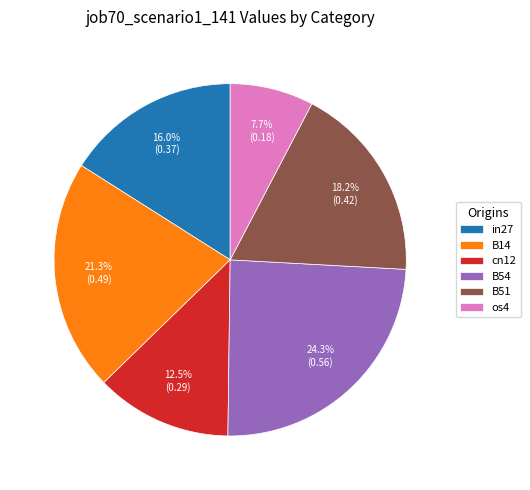

Between B14 and in27, which is larger?

B14